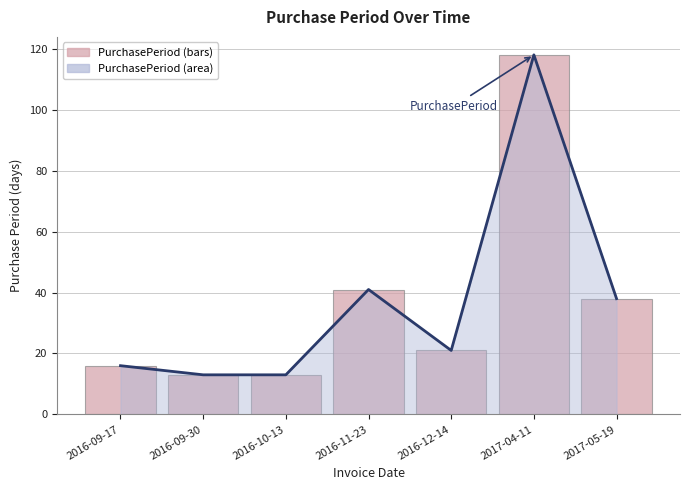

Rank the categories by value from lowest to highest.

2016-09-30, 2016-10-13, 2016-09-17, 2016-12-14, 2017-05-19, 2016-11-23, 2017-04-11